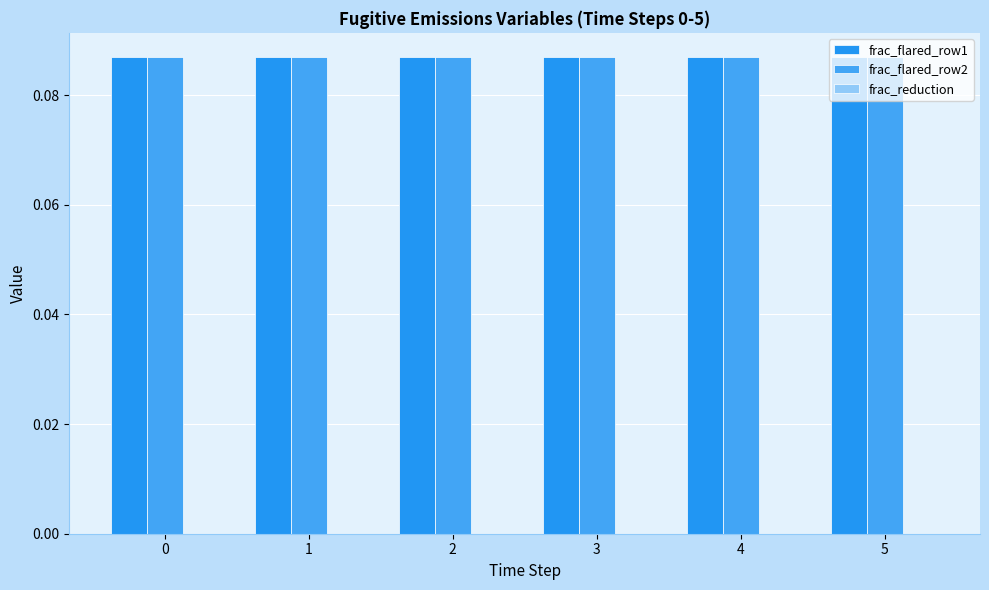

List the series in order of their peak value, lowest first.

frac_reduction, frac_flared_row1, frac_flared_row2